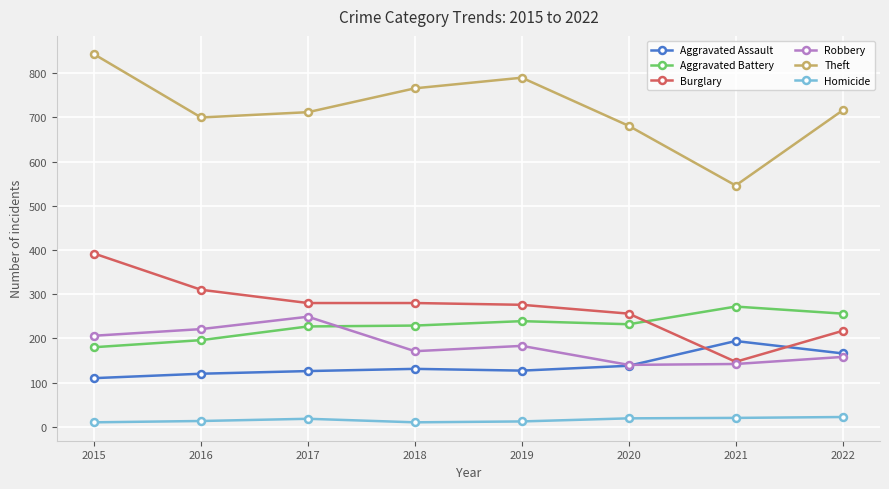

At which category does Robbery reach its first local peak?

2017